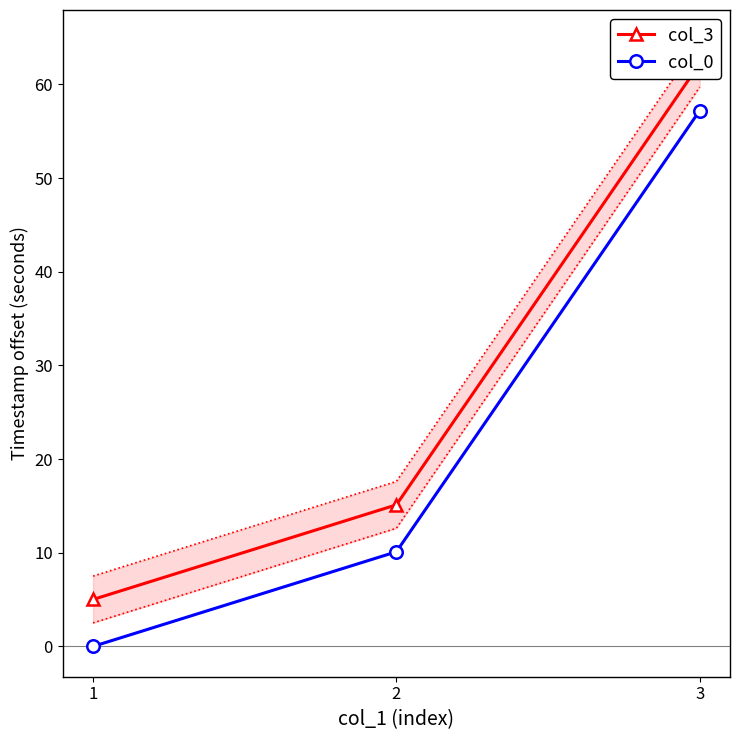

Rank the series by their maximum value, from lowest to highest.

col_0, col_3